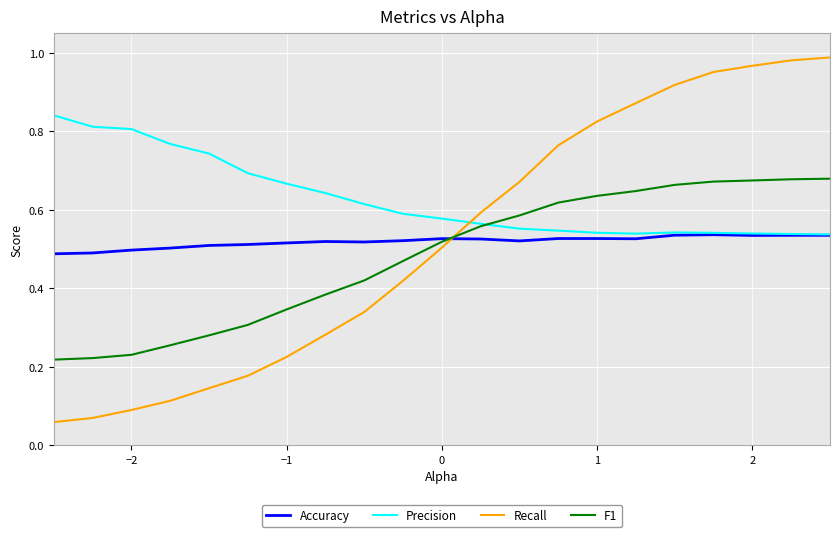

How many intersections are there between Recall and Precision?

1